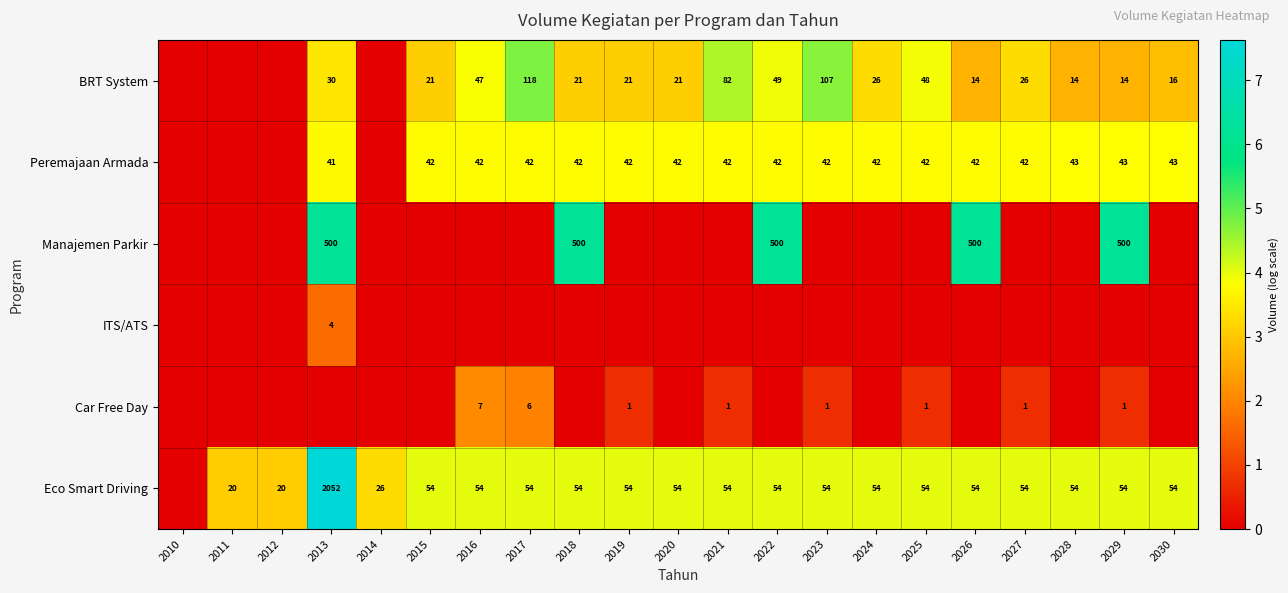

Is the value of Peremajaan Armada at 2016 greater than the value of Car Free Day at 2023?

Yes